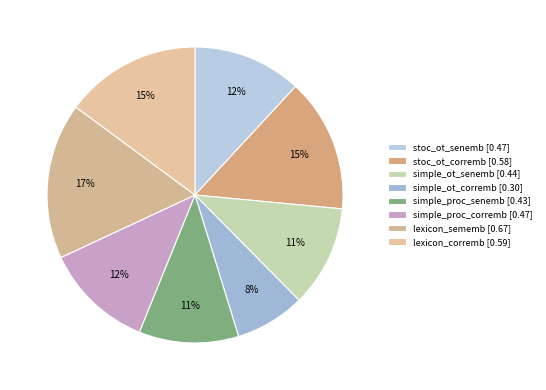

To the nearest percent, what is the average slice percentage?

12%